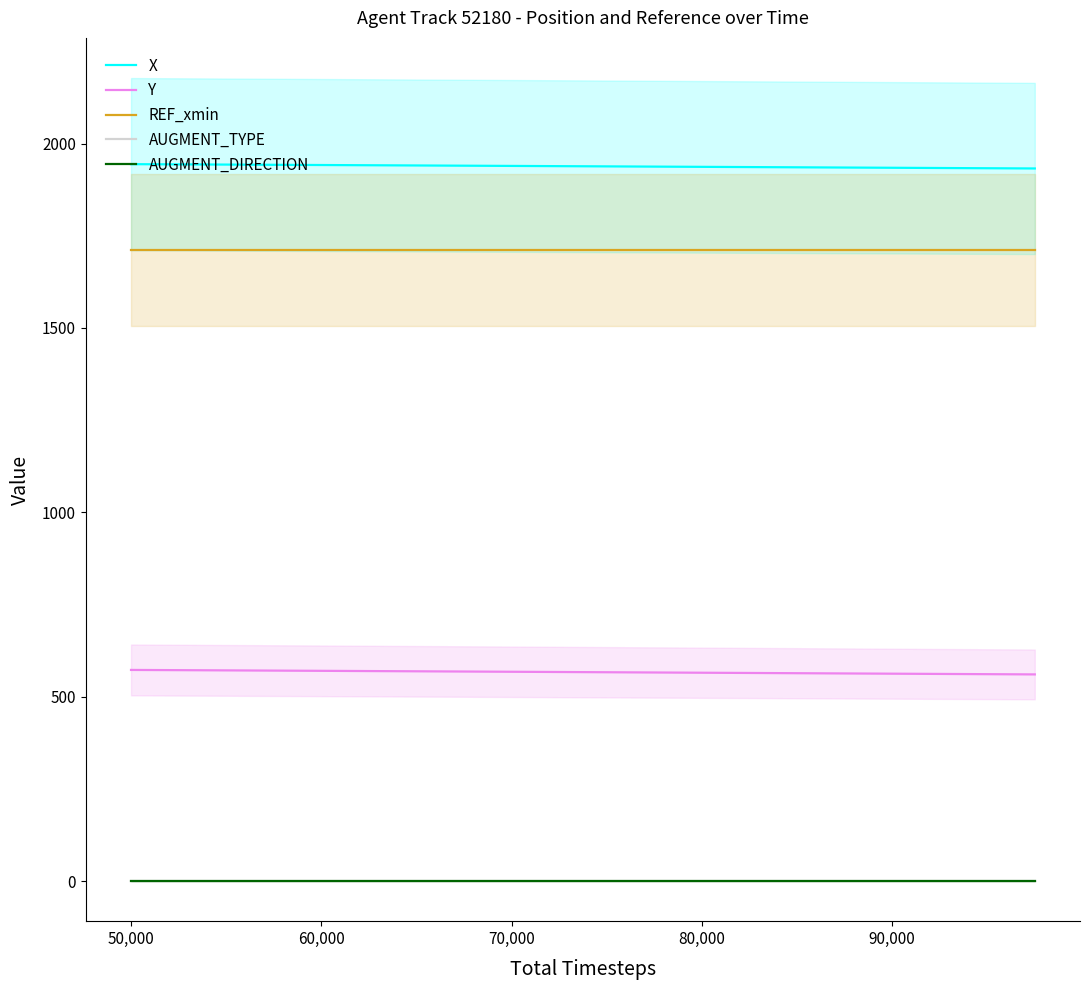

Reading left to right, what are all the values shown in this chart?

X: 1944.0	1943.4	1942.8	1942.3	1941.7	1941.1	1940.5	1939.9	1939.2	1938.6	1938.0	1937.4	1936.7	1936.1	1935.5	1934.8	1934.2	1933.6	1933.0	1932.3
Y: 572.4	571.8	571.2	570.6	570.0	569.4	568.7	568.1	567.5	566.8	566.2	565.5	564.9	564.2	563.5	562.9	562.2	561.6	560.9	560.3
REF_xmin: 1711.5	1711.5	1711.5	1711.5	1711.5	1711.5	1711.5	1711.5	1711.5	1711.5	1711.5	1711.5	1711.5	1711.5	1711.5	1711.5	1711.5	1711.5	1711.5	1711.5
AUGMENT_TYPE: 0.0	0.0	0.0	0.0	0.0	0.0	0.0	0.0	0.0	0.0	0.0	0.0	0.0	0.0	0.0	0.0	0.0	0.0	0.0	0.0
AUGMENT_DIRECTION: 0.0	0.0	0.0	0.0	0.0	0.0	0.0	0.0	0.0	0.0	0.0	0.0	0.0	0.0	0.0	0.0	0.0	0.0	0.0	0.0